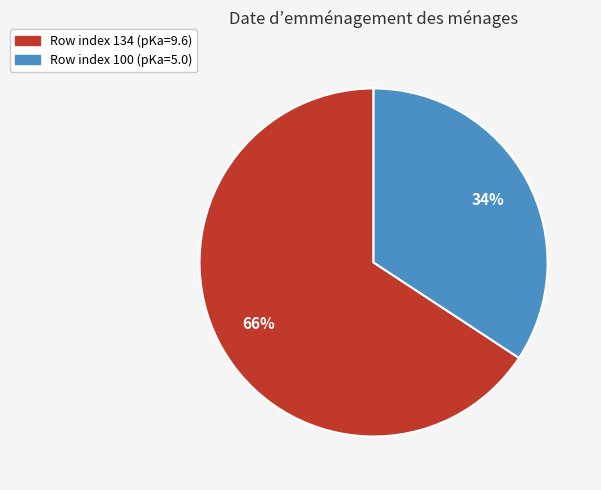

Count the number of slices in the pie.

2